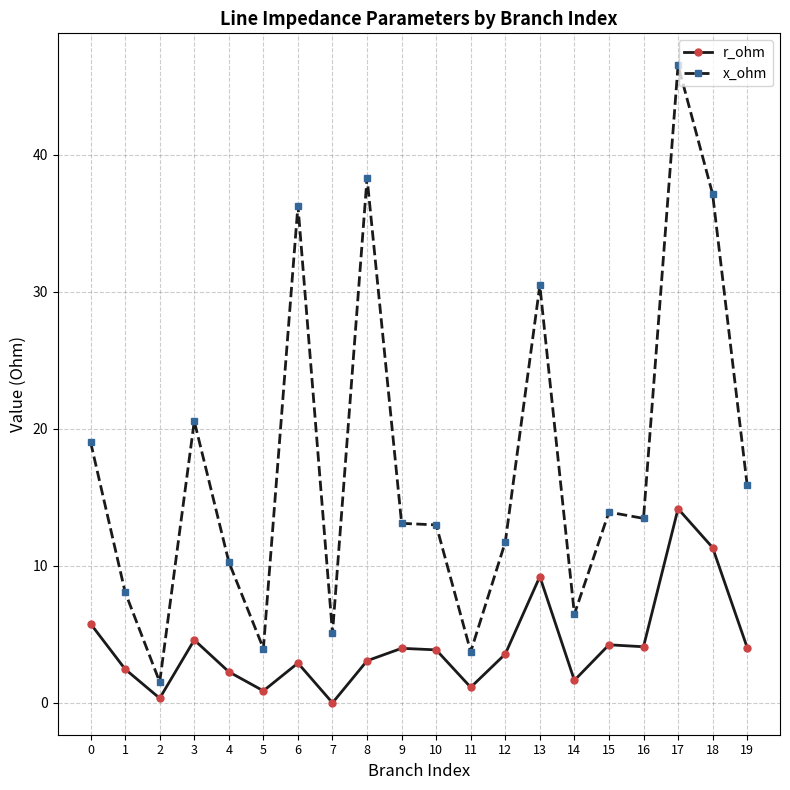

List the series in order of their peak value, highest first.

x_ohm, r_ohm